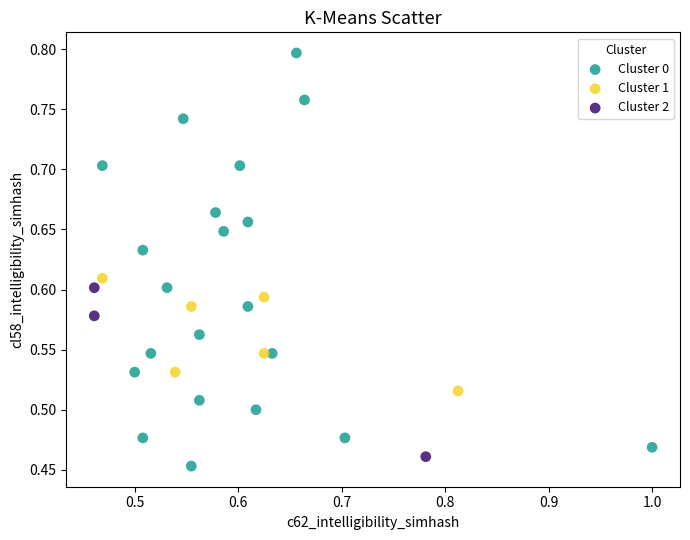

Which series contains the highest Y value?

Cluster 0